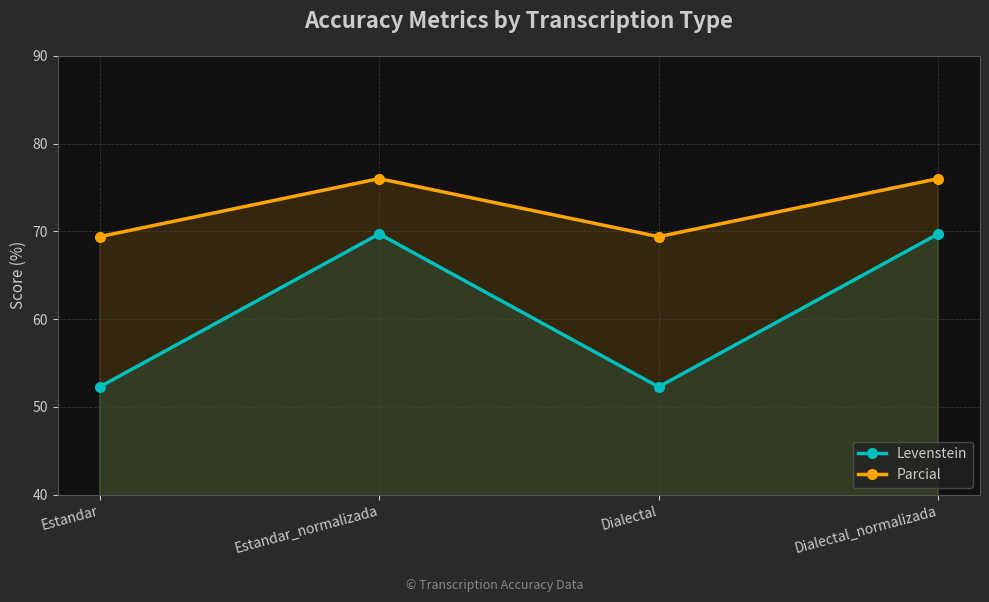

Is it true that Levenstein equals 94.0 at Dialectal_normalizada?

False